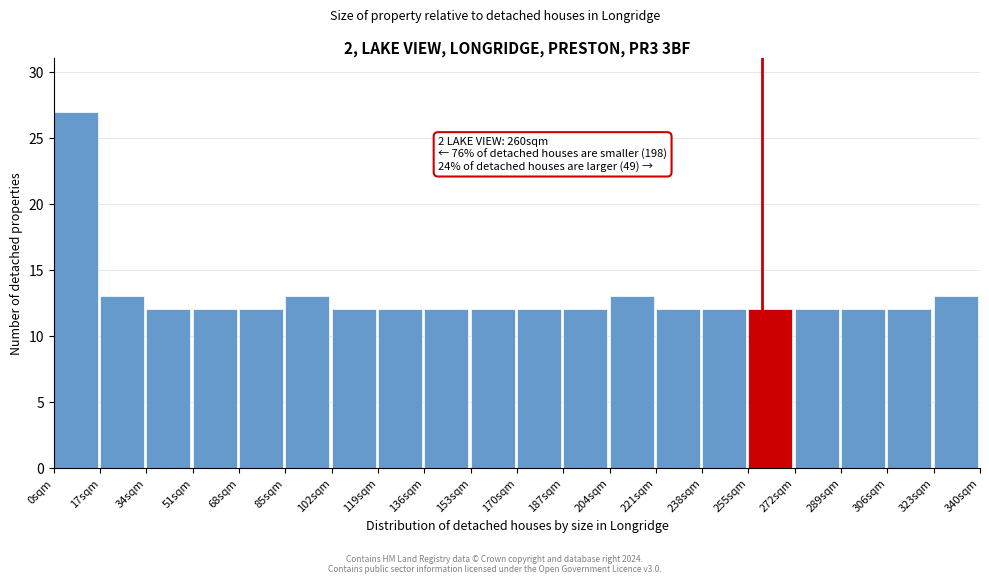

Which range on the x-axis has the tallest bar?

0 to 16